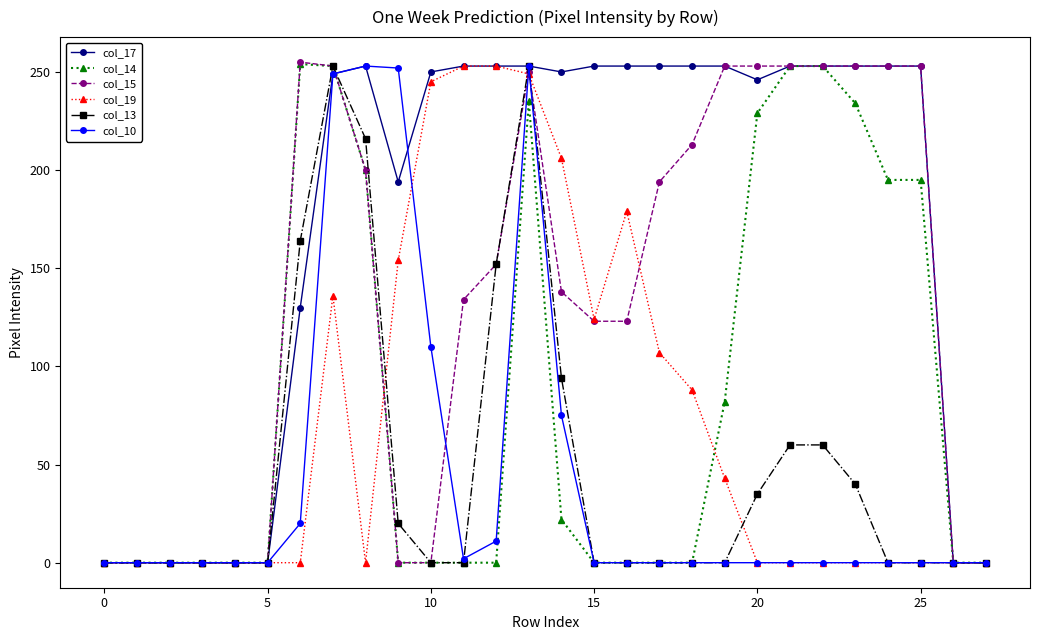

True or false: col_14 has more than 1 points higher than both neighbors.

True